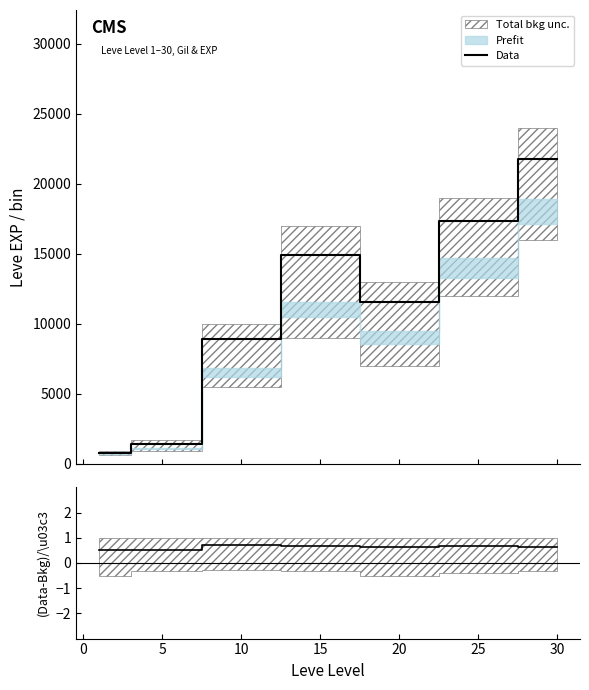

True or false: the data shows 0.3 at 5.

False